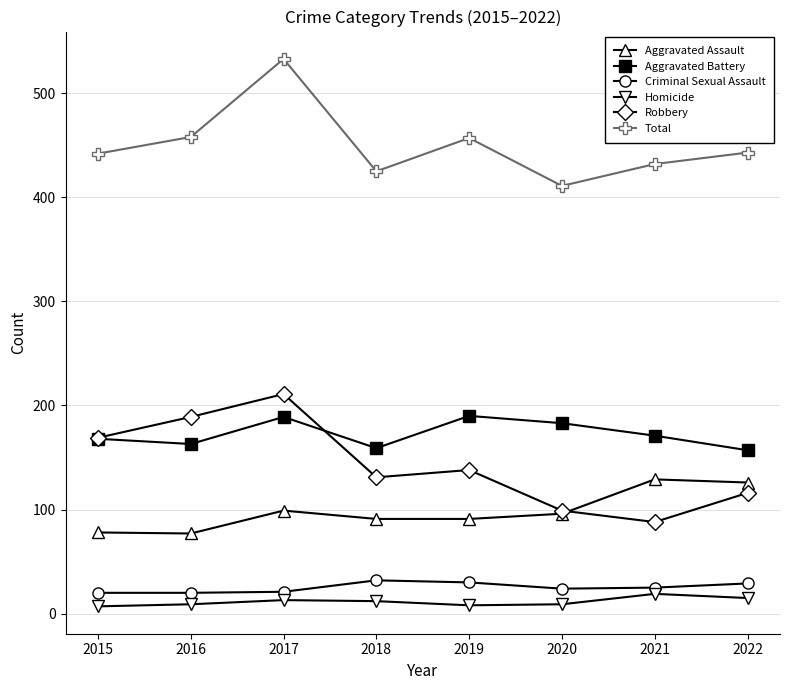

What is the minimum value for Homicide?

7